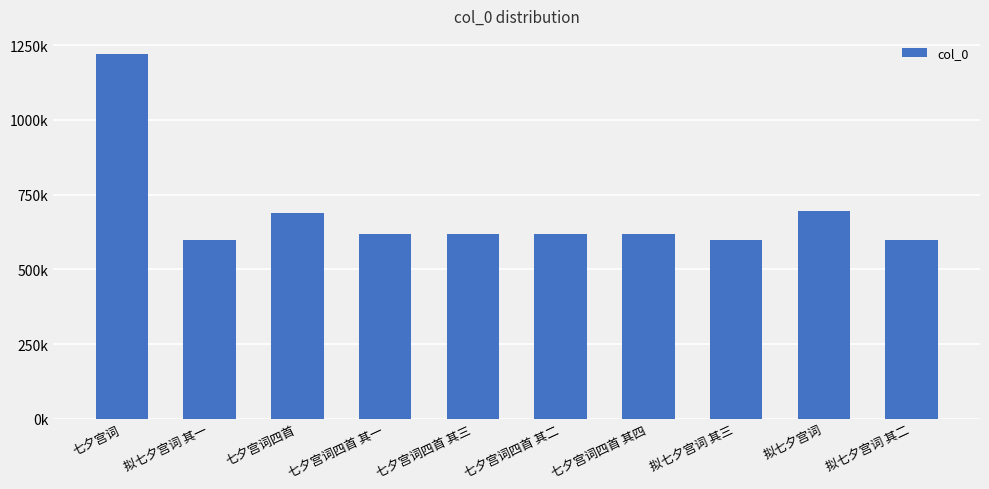

What is the label of the 10th bar from the left?

拟七夕宫词 其二